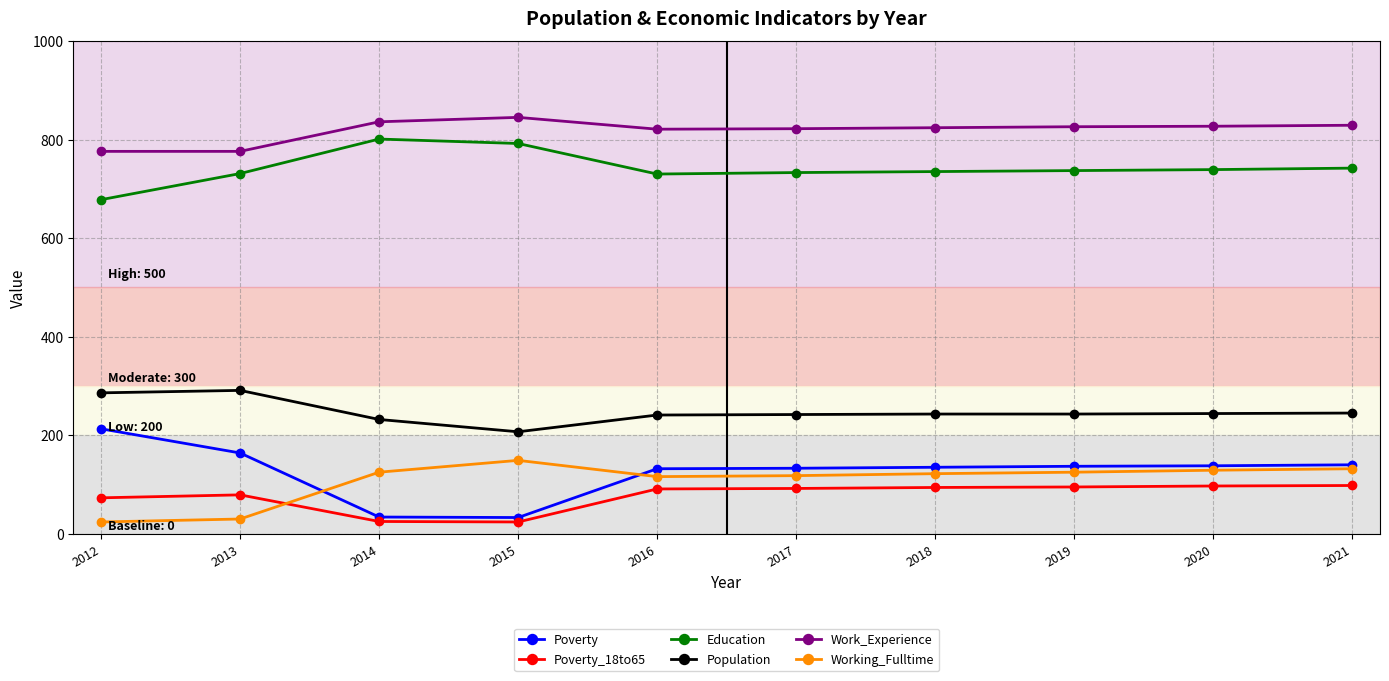

What is the maximum value for Population?

291